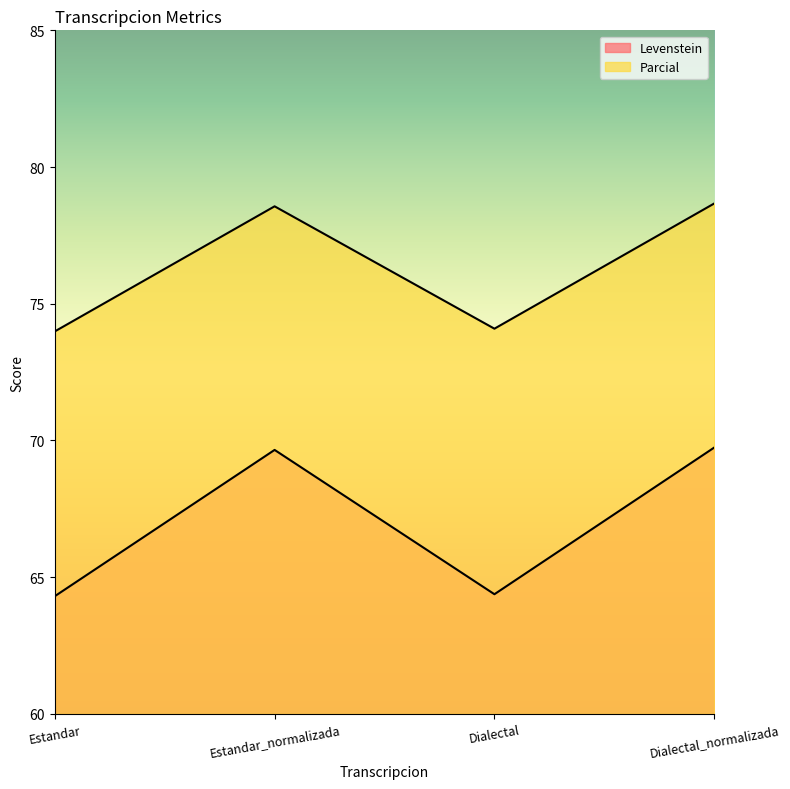

What is the maximum value for Parcial?

78.7